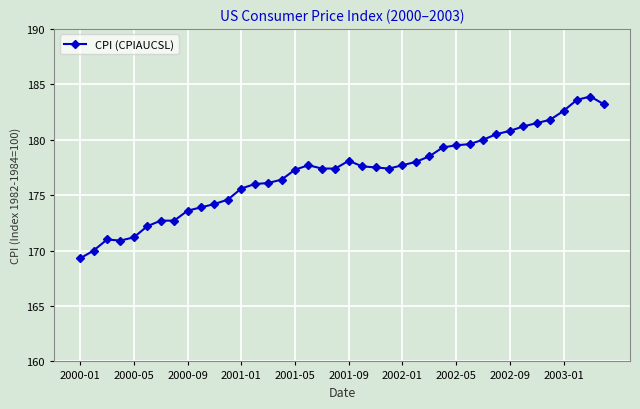

What is the value of the 19th point from the left?

177.4